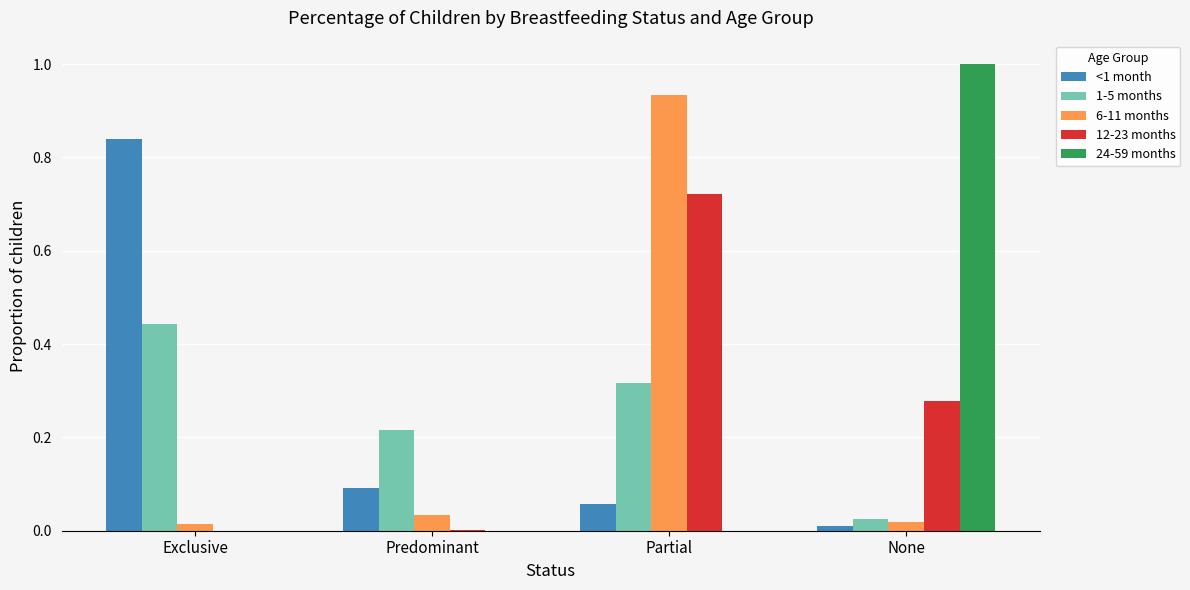

Which category has the highest value in the 12-23 months series?

Partial